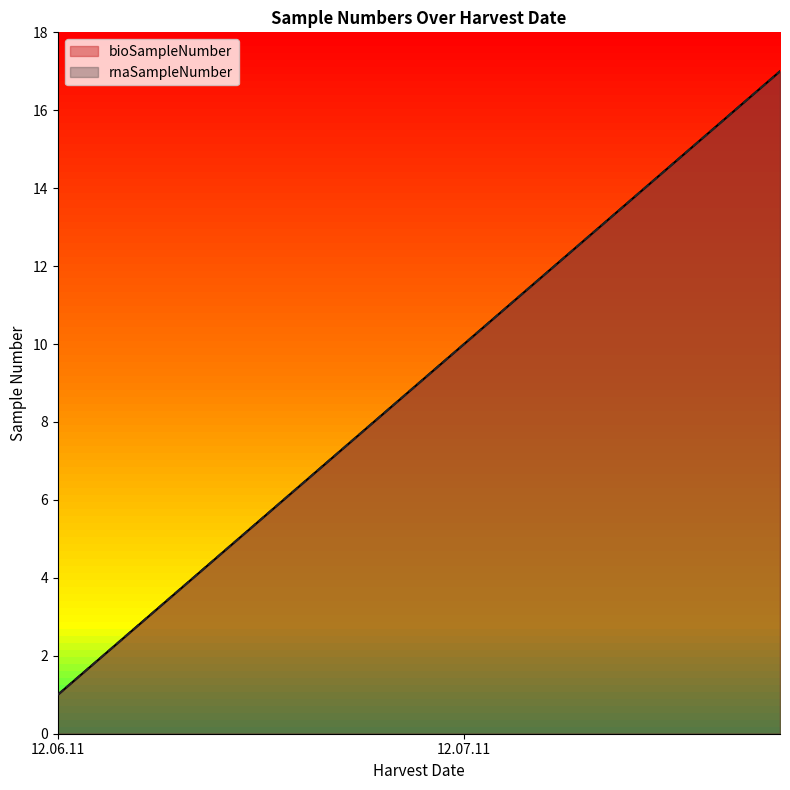

Where does the rnaSampleNumber series first go above 9?

12.07.11